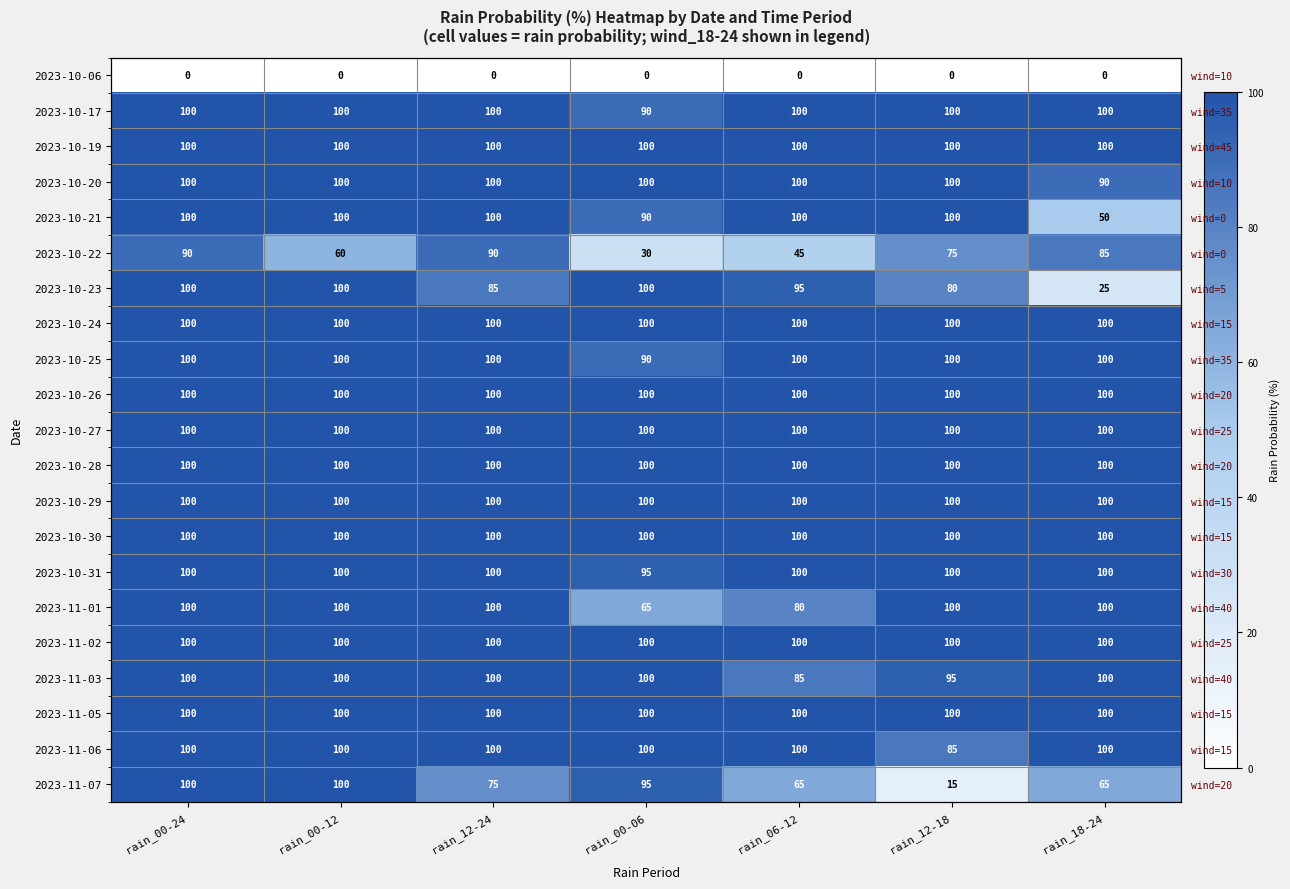

Which has a higher value, rain_18-24 or rain_12-24?

rain_18-24